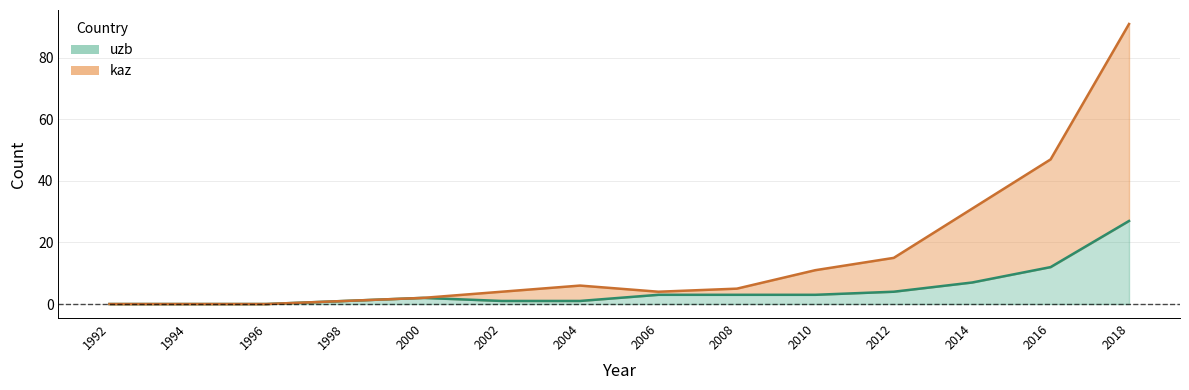

What is the difference between the highest and lowest values at 2016?

35